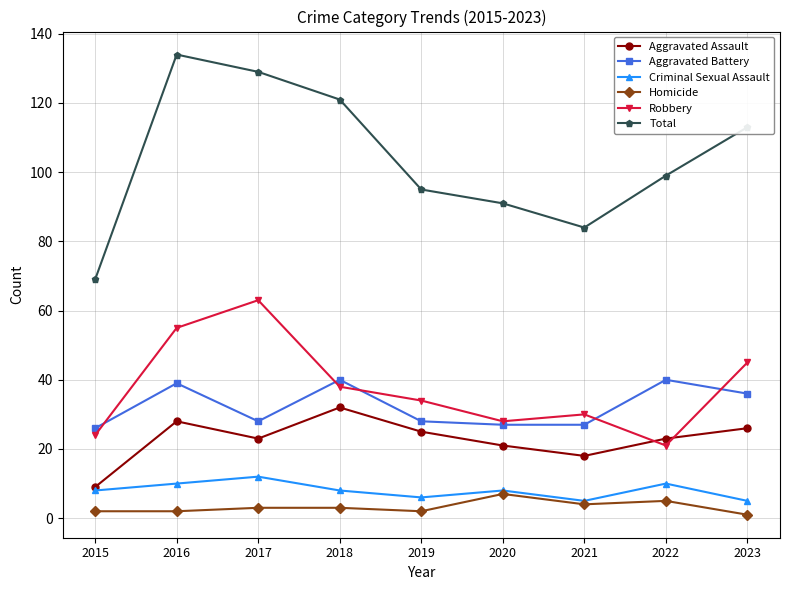

How many lines are shown in the chart?

6